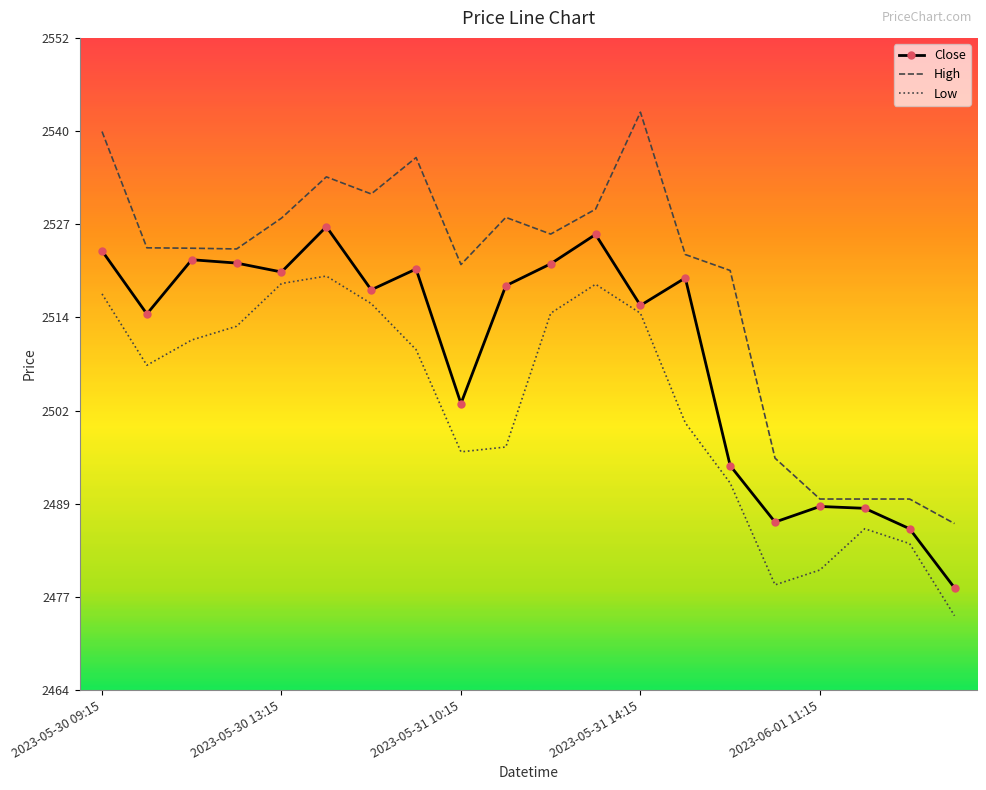

What is the sum of all High values?

50380.8